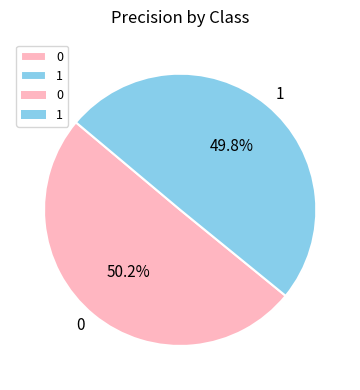

The 1 slice represents 41% of the pie. True or false?

False